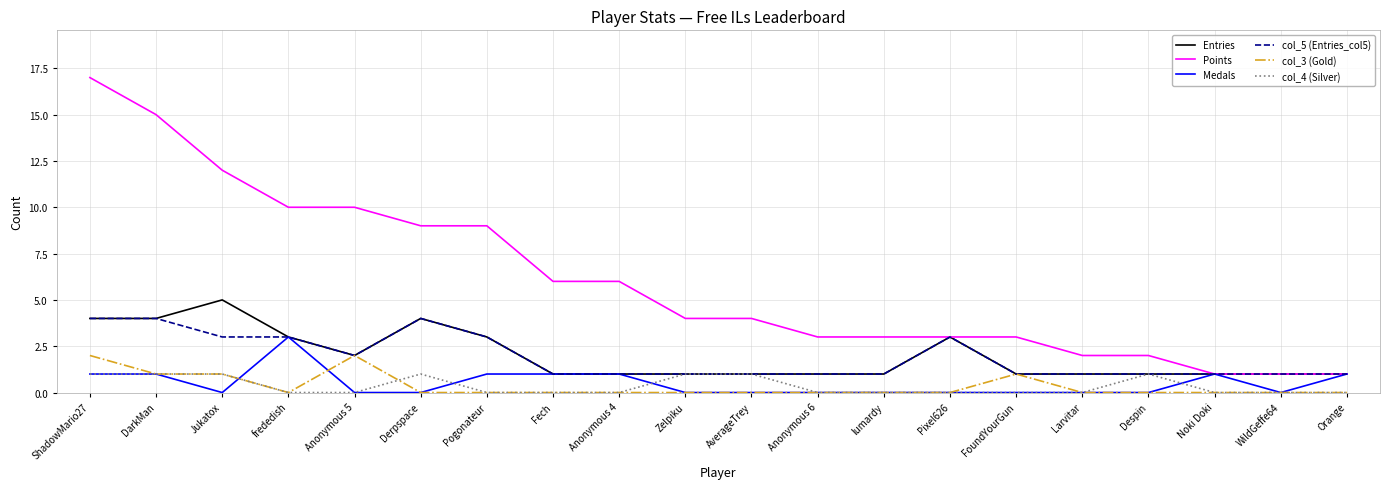

The Medals series shows 0 at Anonymous 5. True or false?

True